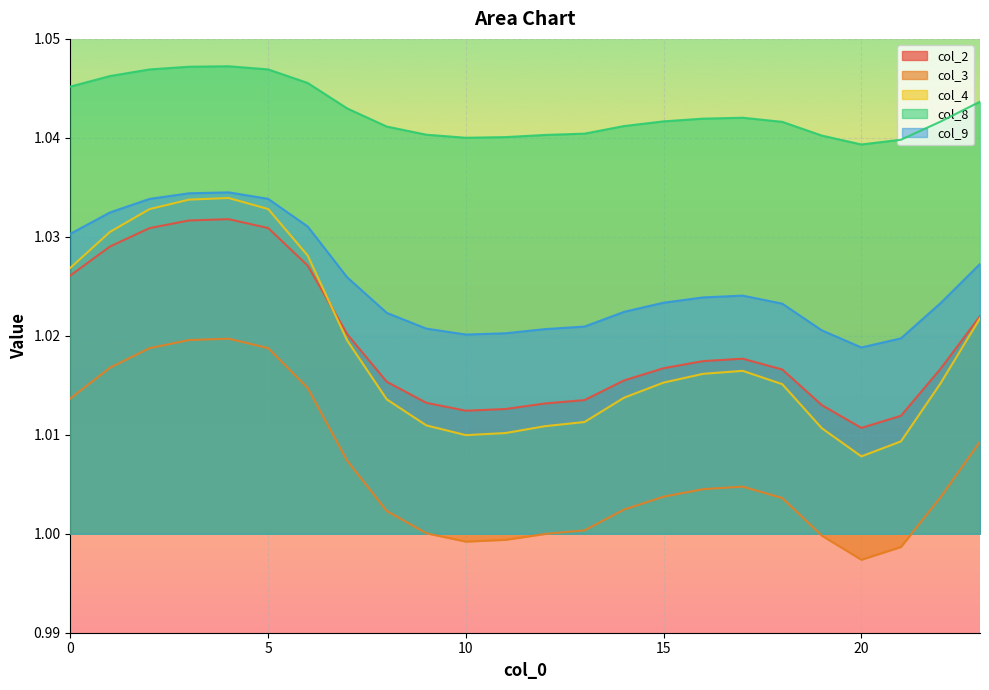

Where is col_8 nearest to the value 1?

20